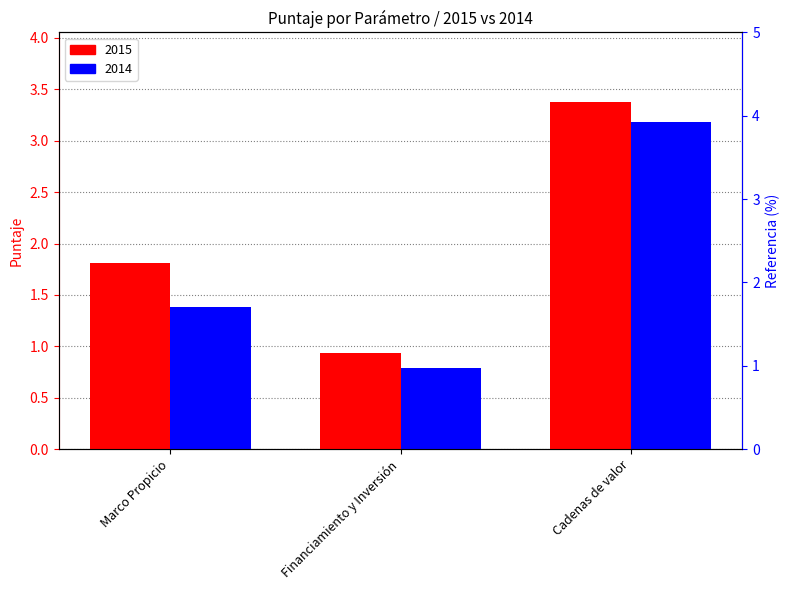

Which has a higher value, Cadenas de valor or Financiamiento y Inversión?

Cadenas de valor